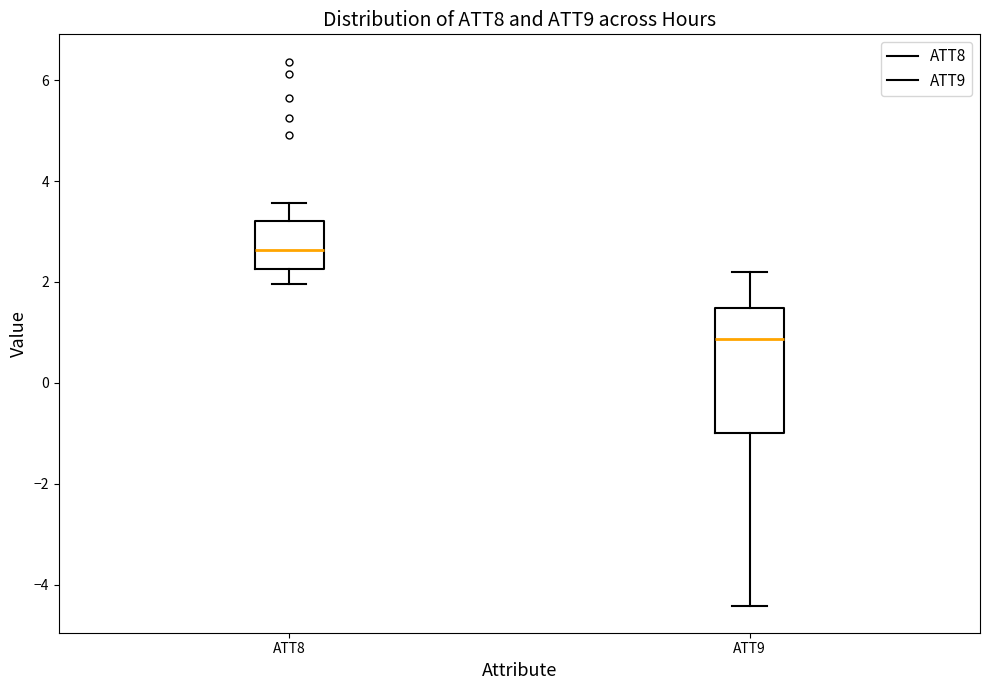

Reading left to right, read every box against the y-axis: the position of its median line, the range the box covers, and the ends of its whiskers. The values are not printed on the chart, so give them approximately, as read against the axis.

ATT8: median 2.6, box 2.2 to 3.2, whiskers 2.0 to 3.6
ATT9: median 0.8, box -1.0 to 1.4, whiskers -4.4 to 2.2